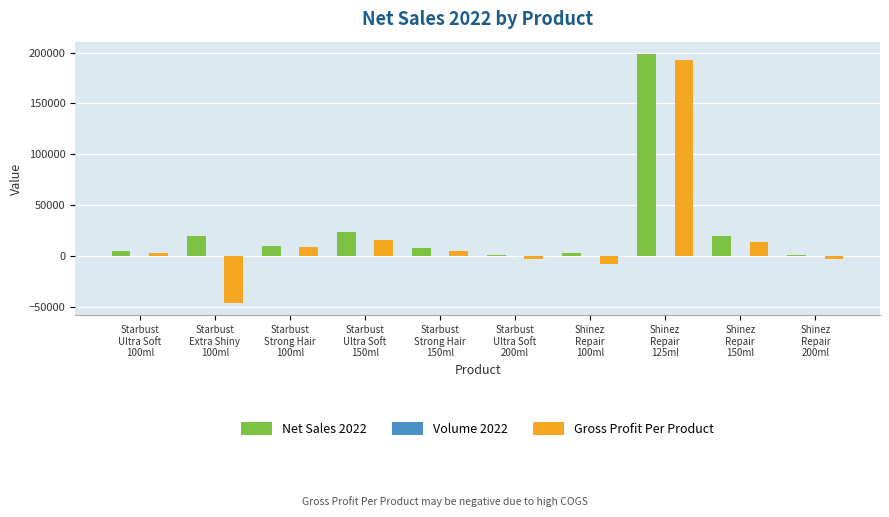

How many data points does each series have?

10